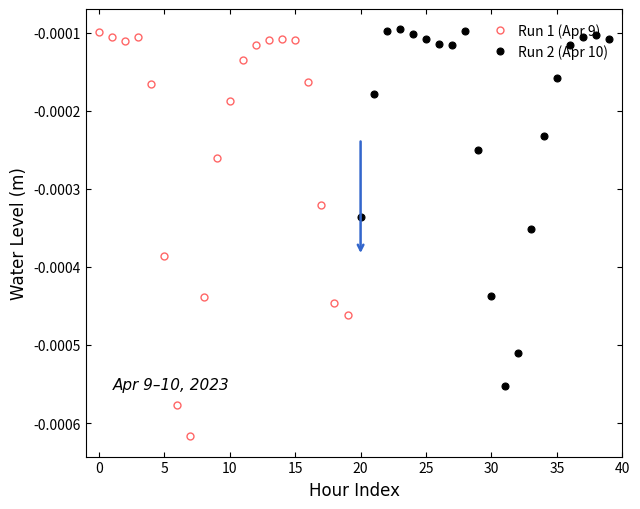

How many intersections are there between Run 1 (Apr 9) and Run 2 (Apr 10)?

3